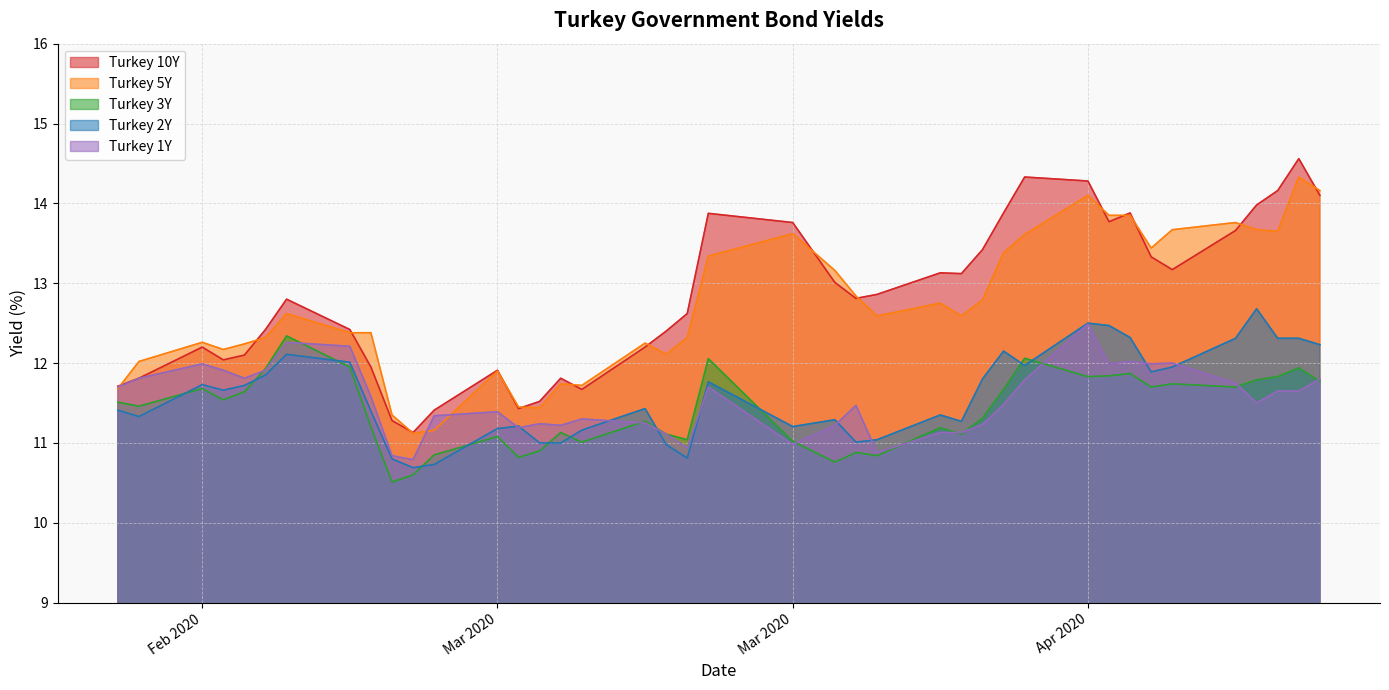

What is the spread (max minus min) of values at 2020-04-14?

2.5